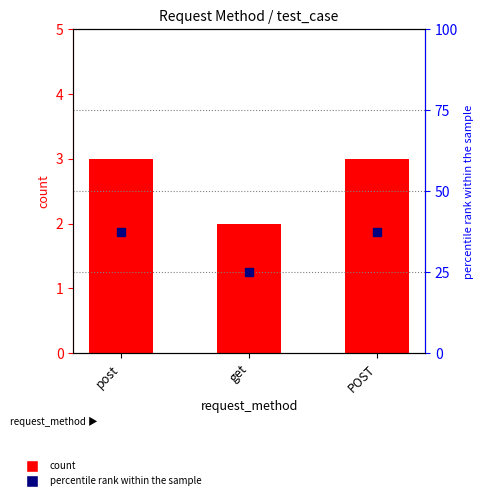

Is the value of percentile rank within the sample at post greater than the value of count at POST?

Yes